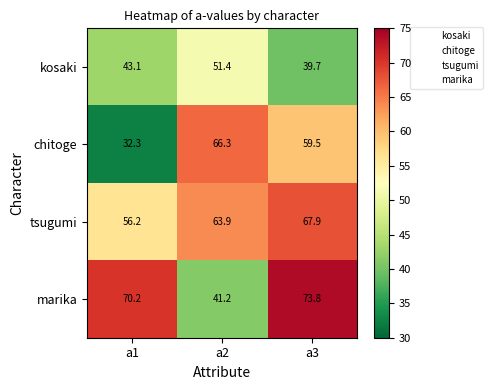

At how many categories does at least one series exceed 45?

3